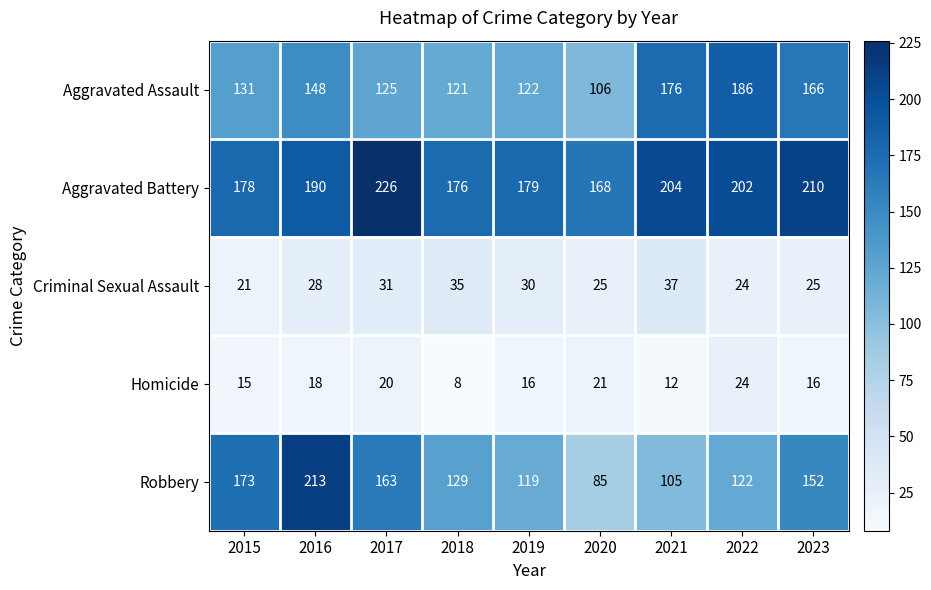

What is the total value across all series at 2020?

405